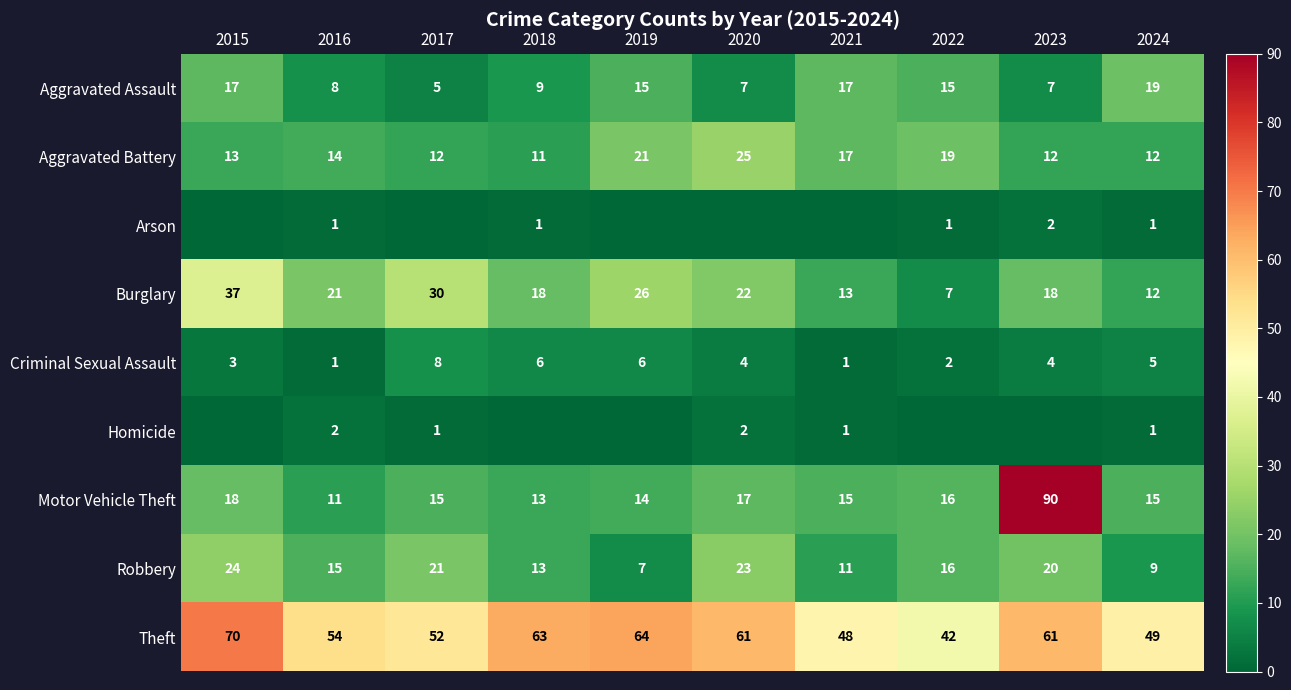

What is the sum of all Aggravated Assault values?

119